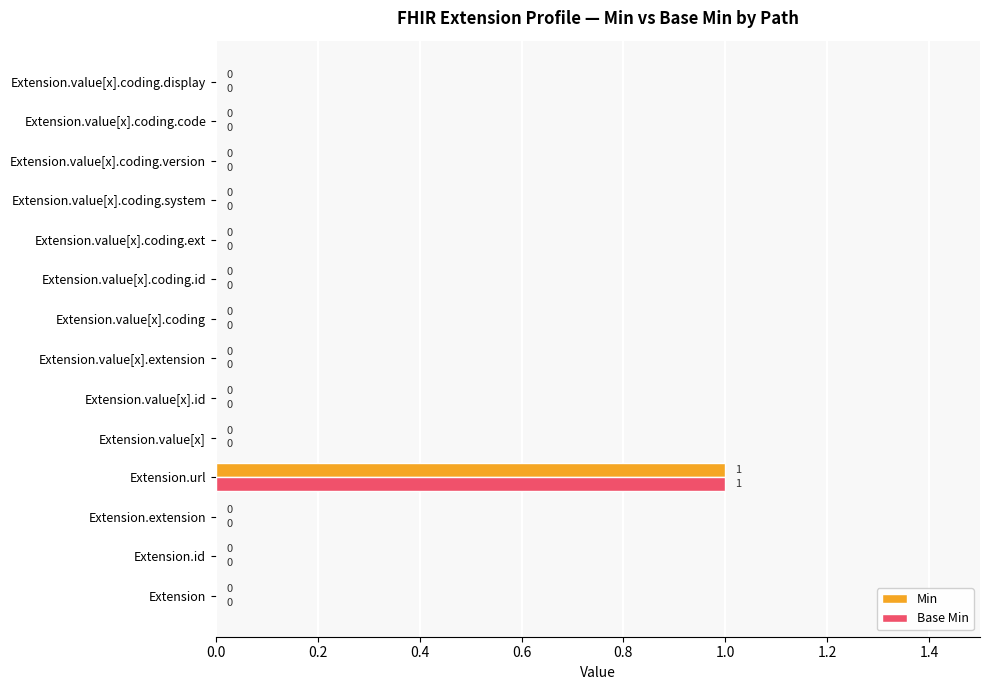

Which category has the highest value across all series?

Extension.url